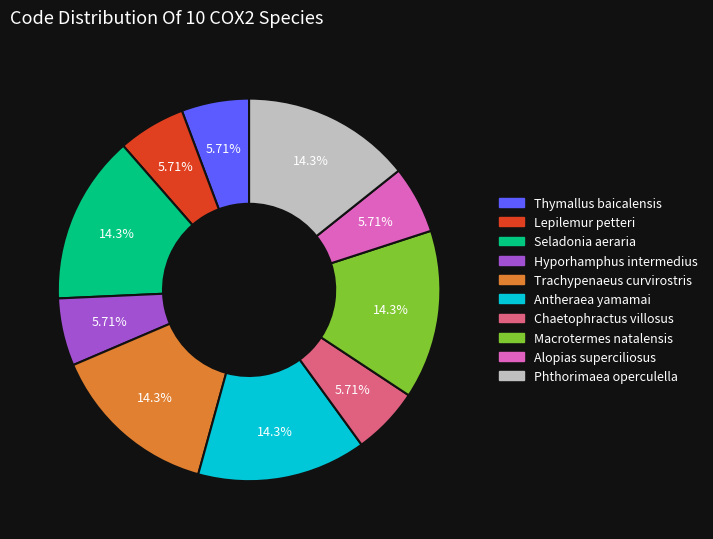

What is the ratio of the value at Thymallus baicalensis to the value at Chaetophractus villosus?

1.0